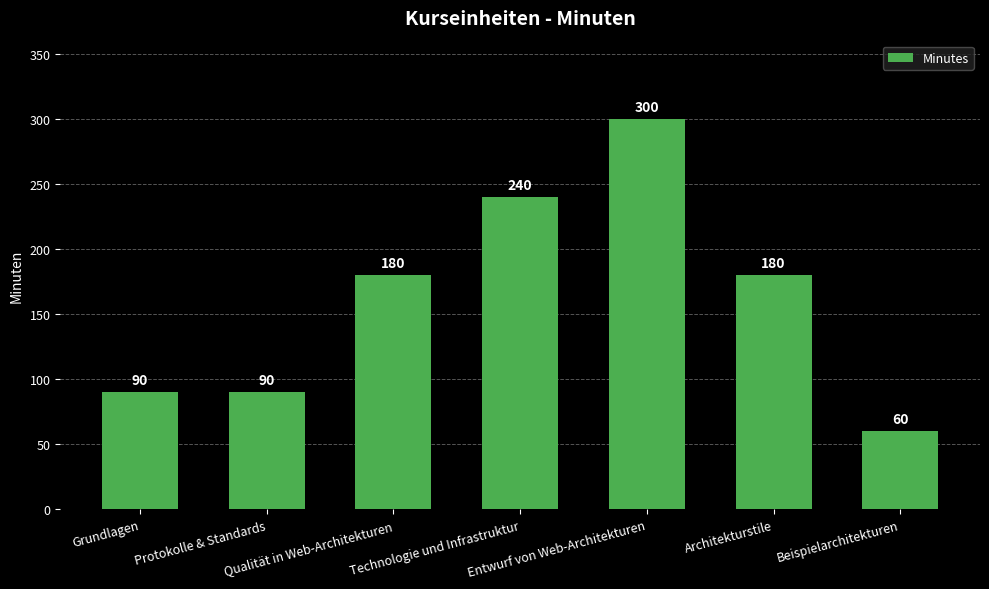

Which category has the lowest value across all series?

Beispielarchitekturen